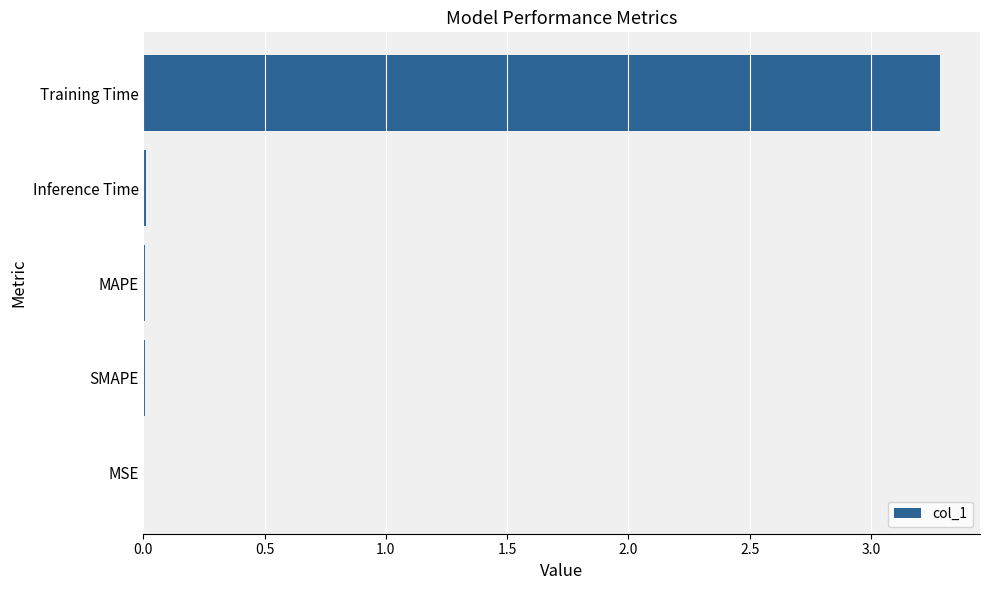

What is the greatest value displayed?

3.3